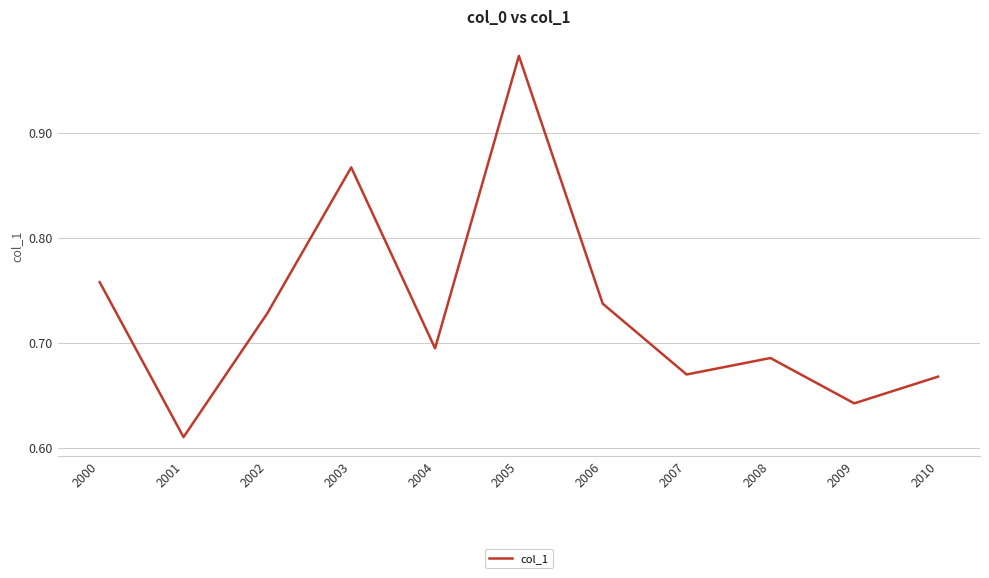

At which category does the chart reach its minimum across all series?

2001